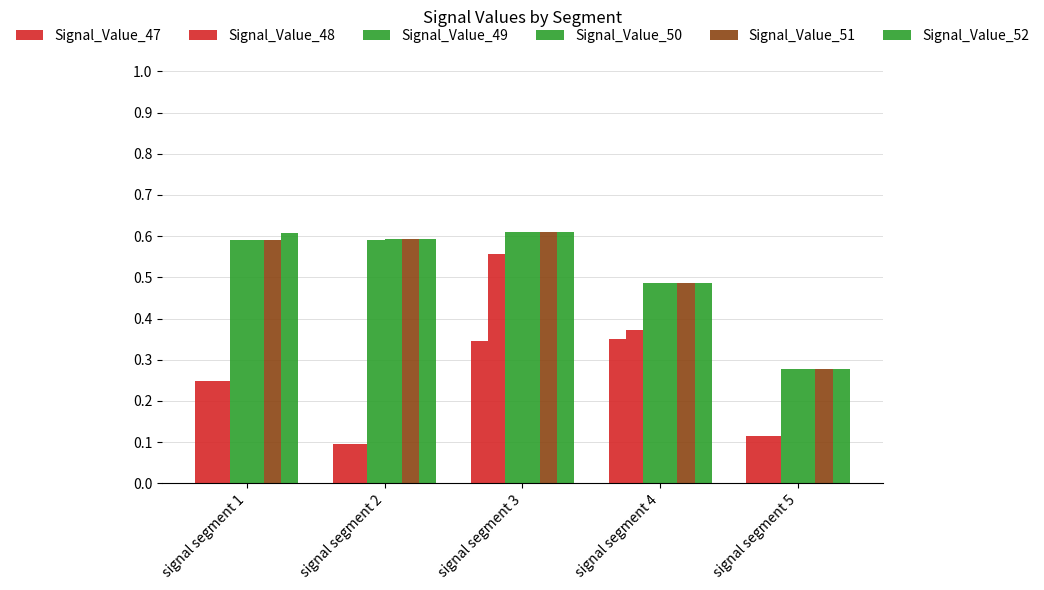

Does the chart contain any negative values?

No